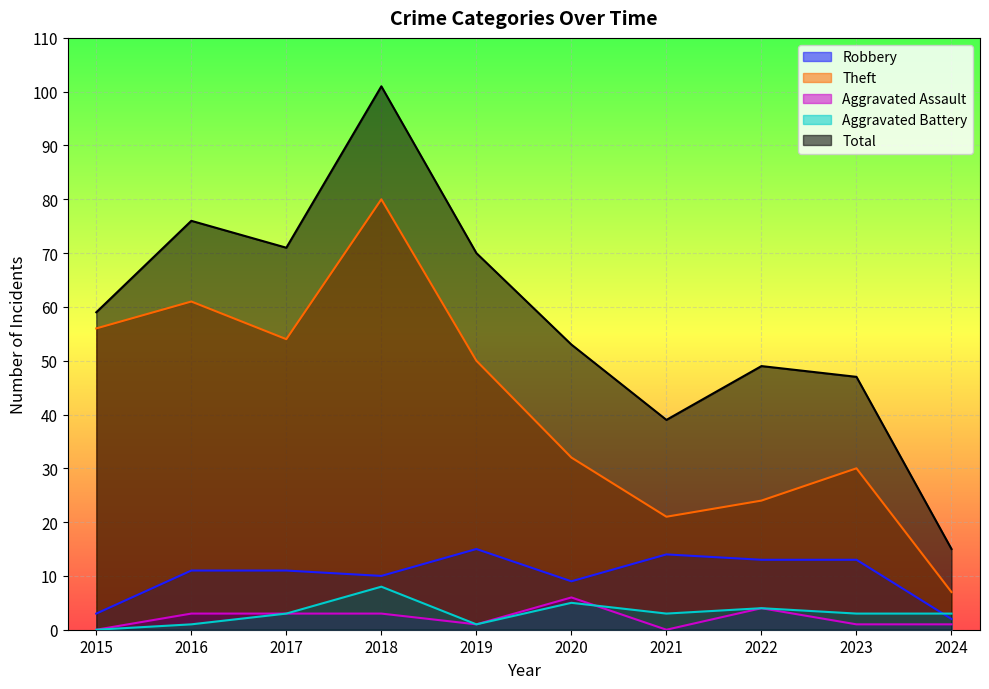

What is the greatest value displayed?

101